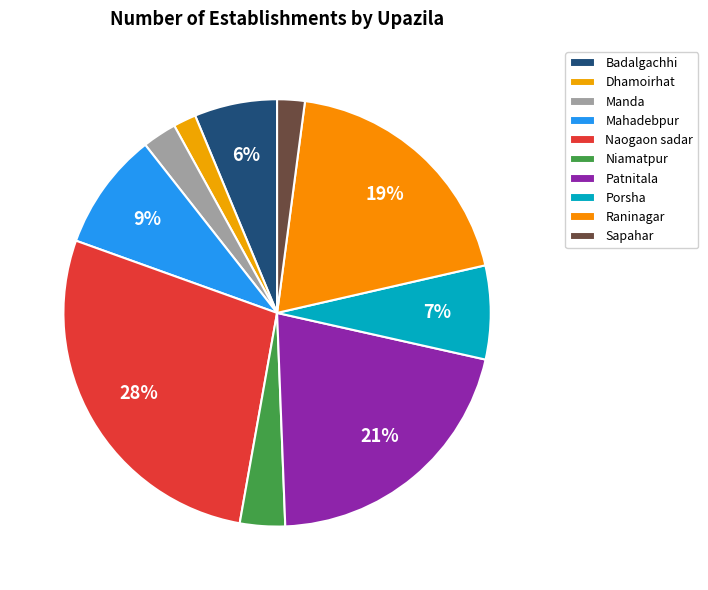

What is the smallest slice in the pie chart?

Dhamoirhat